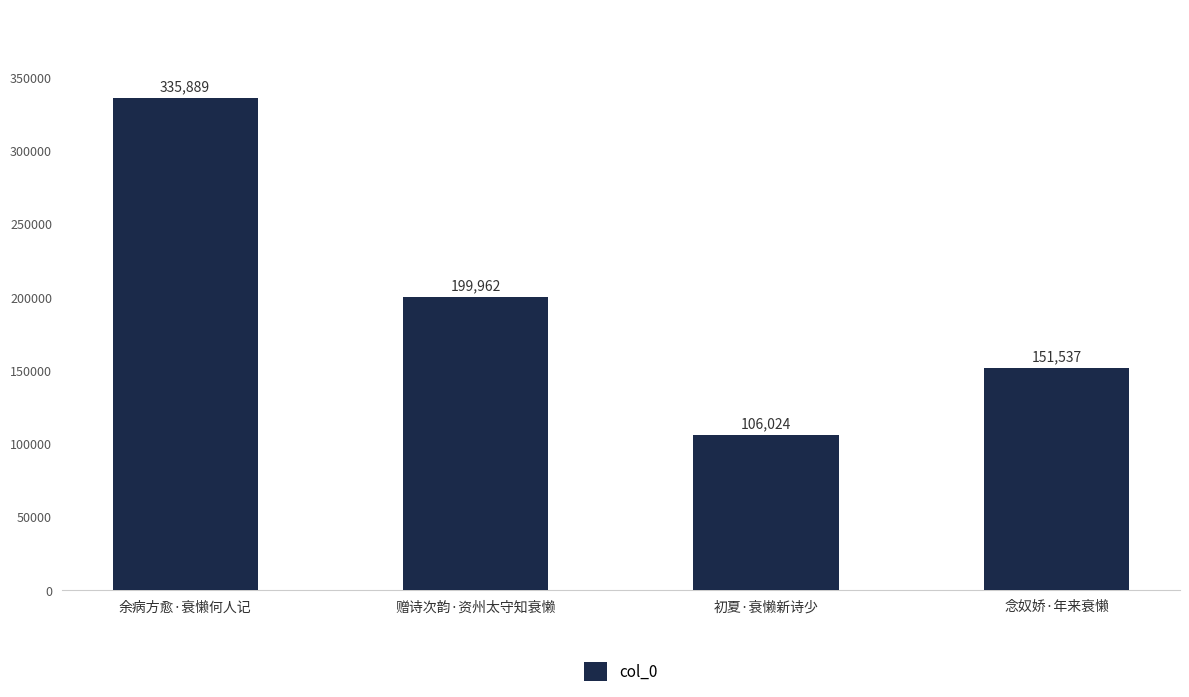

The chart shows a value of 43855 at 赠诗次韵·资州太守知衰懒. True or false?

False